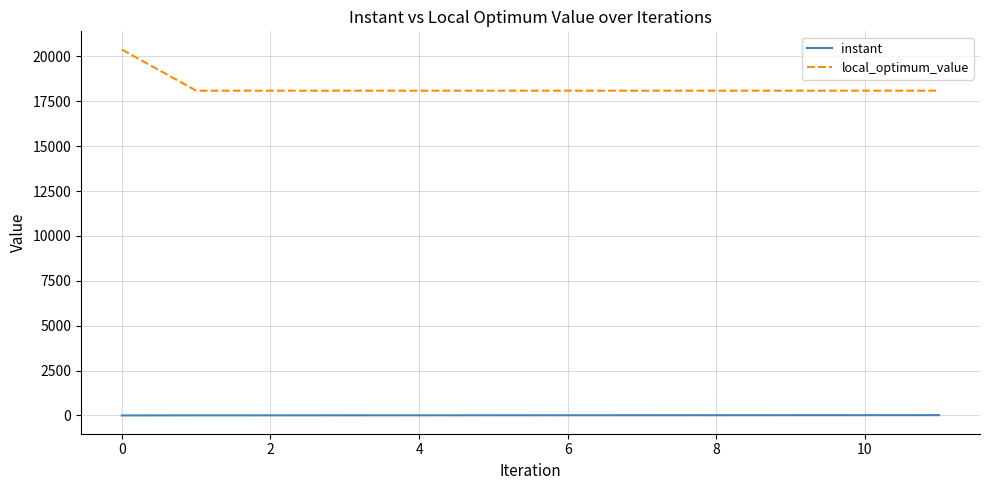

Which series has the largest total across all categories?

local_optimum_value